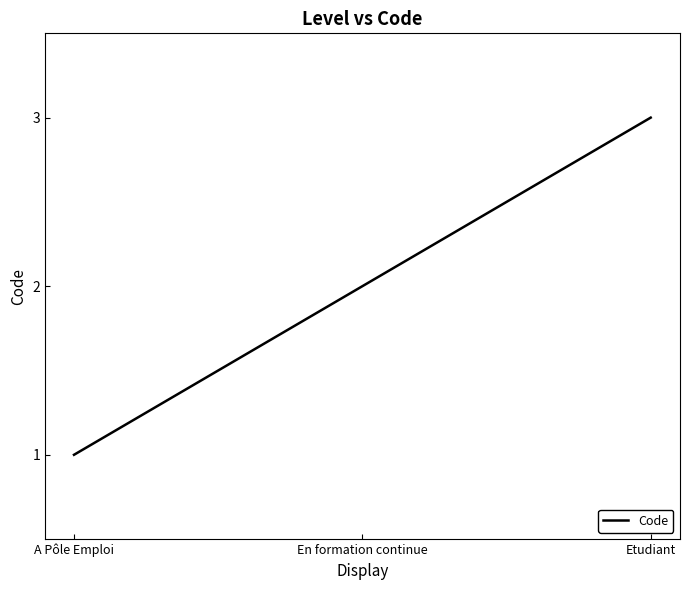

Count the values in the range 1 to 3.

3